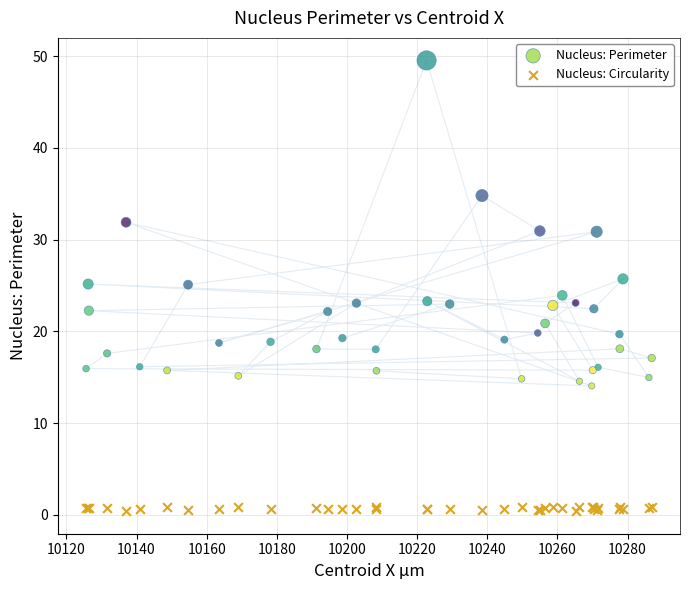

What are all the series names shown in the legend?

Nucleus: Perimeter, Nucleus: Circularity